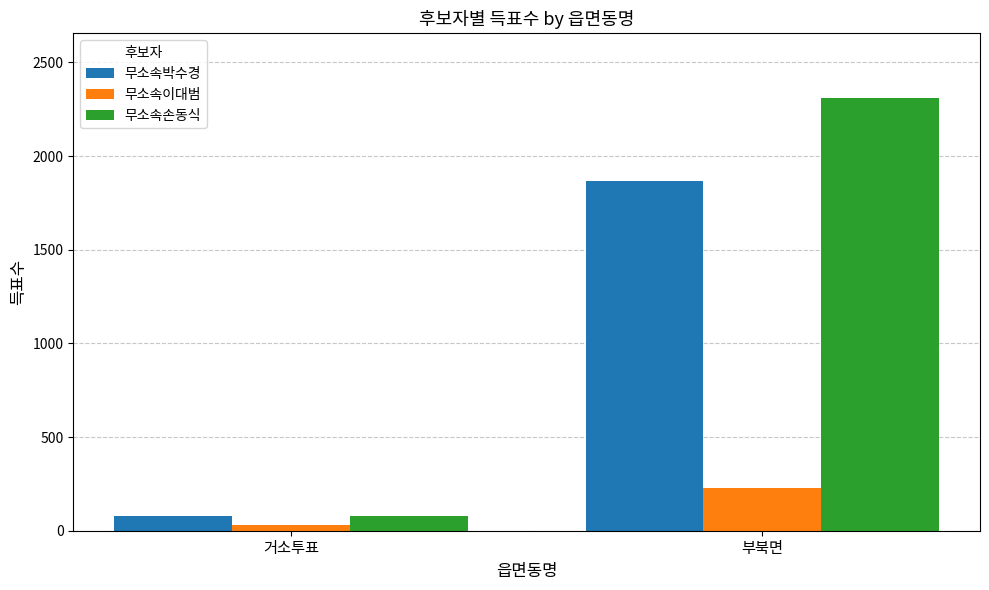

What is the greatest value displayed?

2309